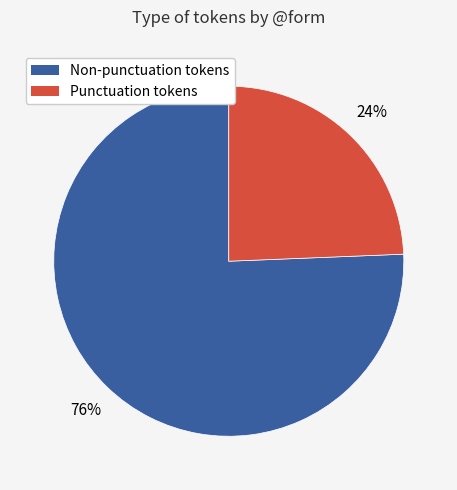

Does any single category account for the majority?

Yes